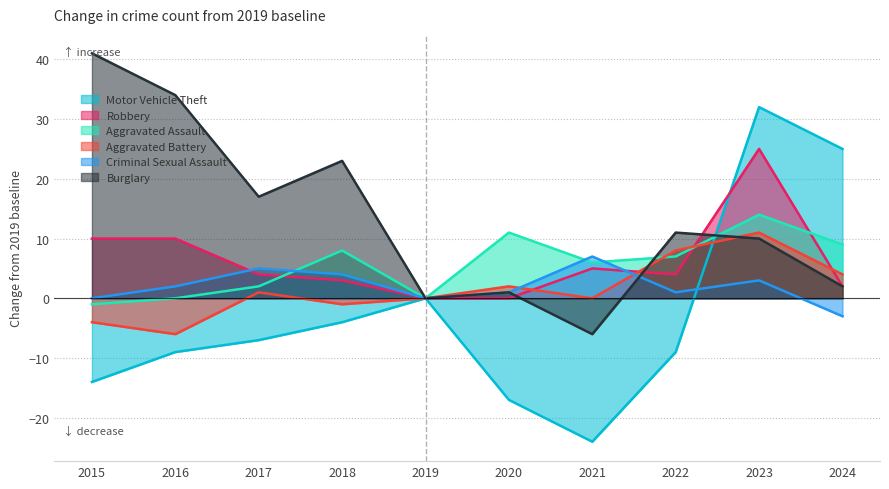

Where does the Aggravated Assault series first go above 7?

2018